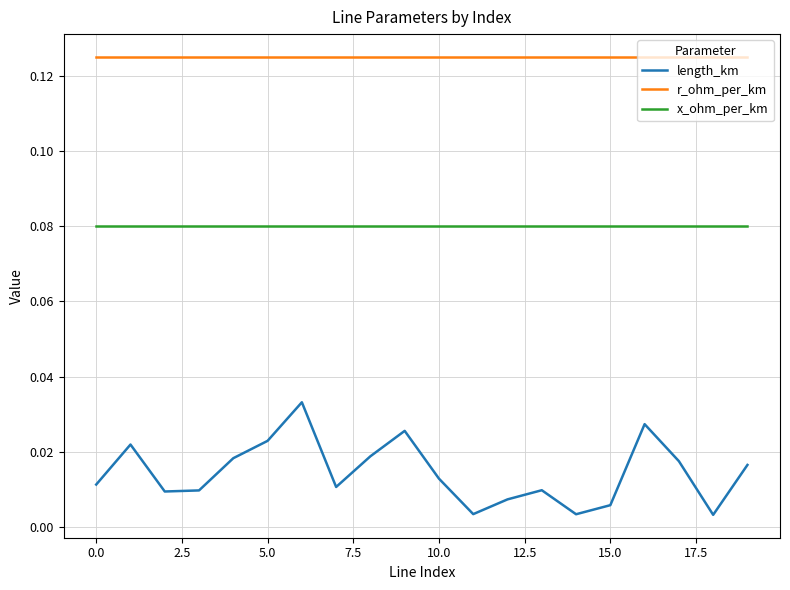

True or false: x_ohm_per_km and length_km intersect in this chart.

False